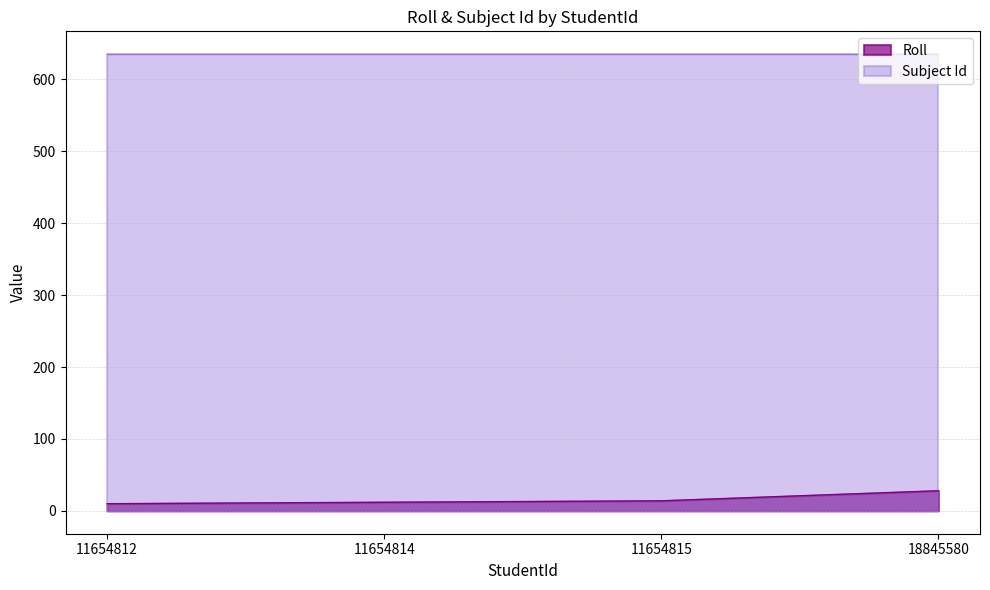

Rank the categories by value from highest to lowest.

18845580, 11654815, 11654814, 11654812